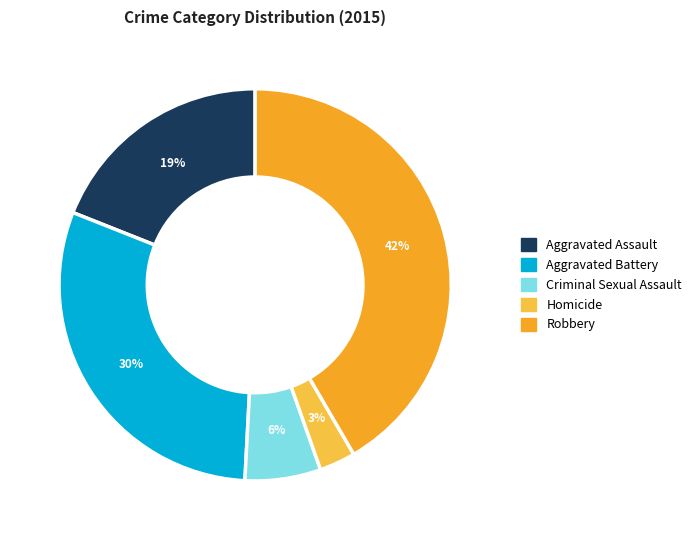

Is it true that Robbery is 42% of the pie?

True